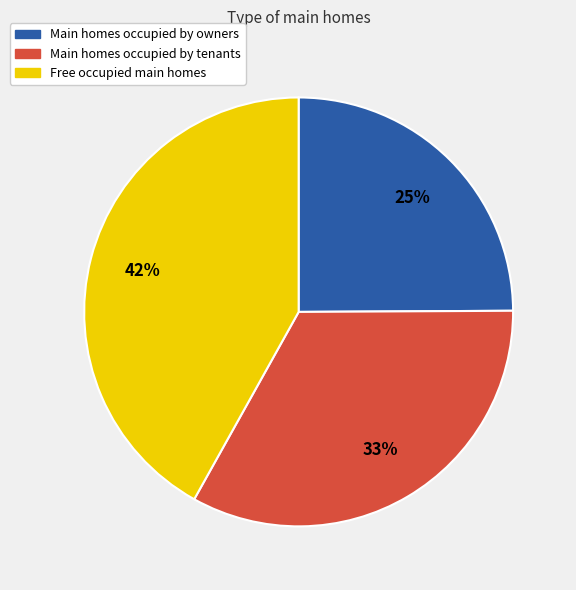

To the nearest percent, what is the average slice percentage?

33%